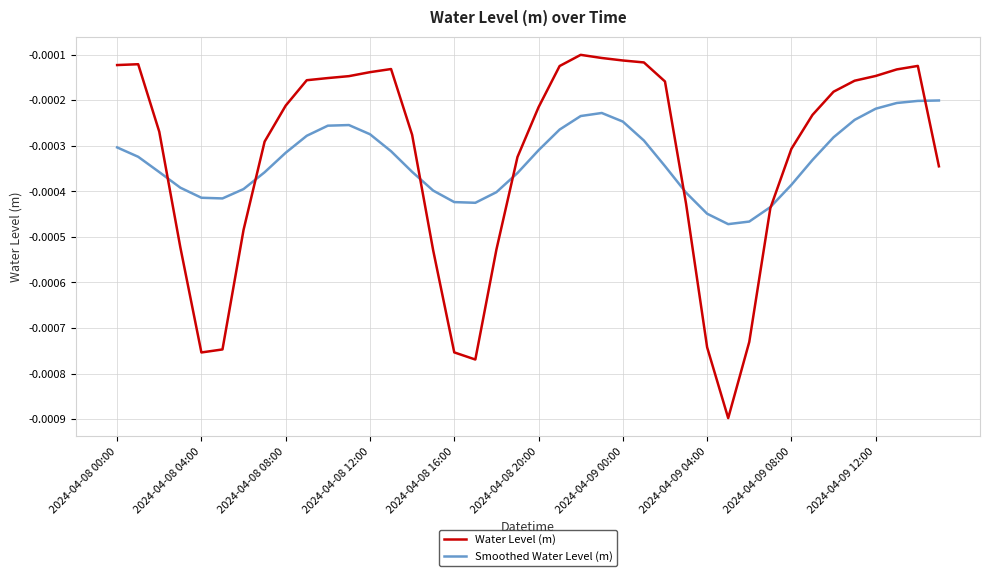

After their last crossing, which series has the higher values: Smoothed Water Level (m) or Water Level (m)?

Smoothed Water Level (m)